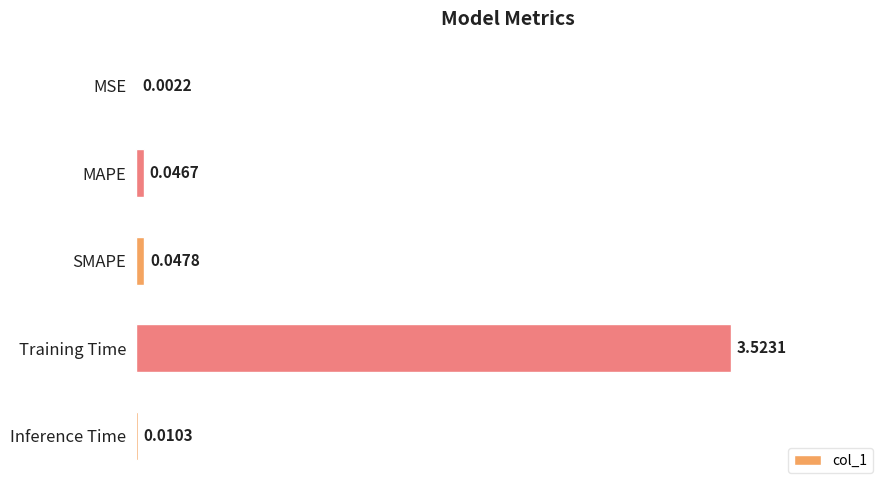

Where is the data nearest to the value 1?

SMAPE